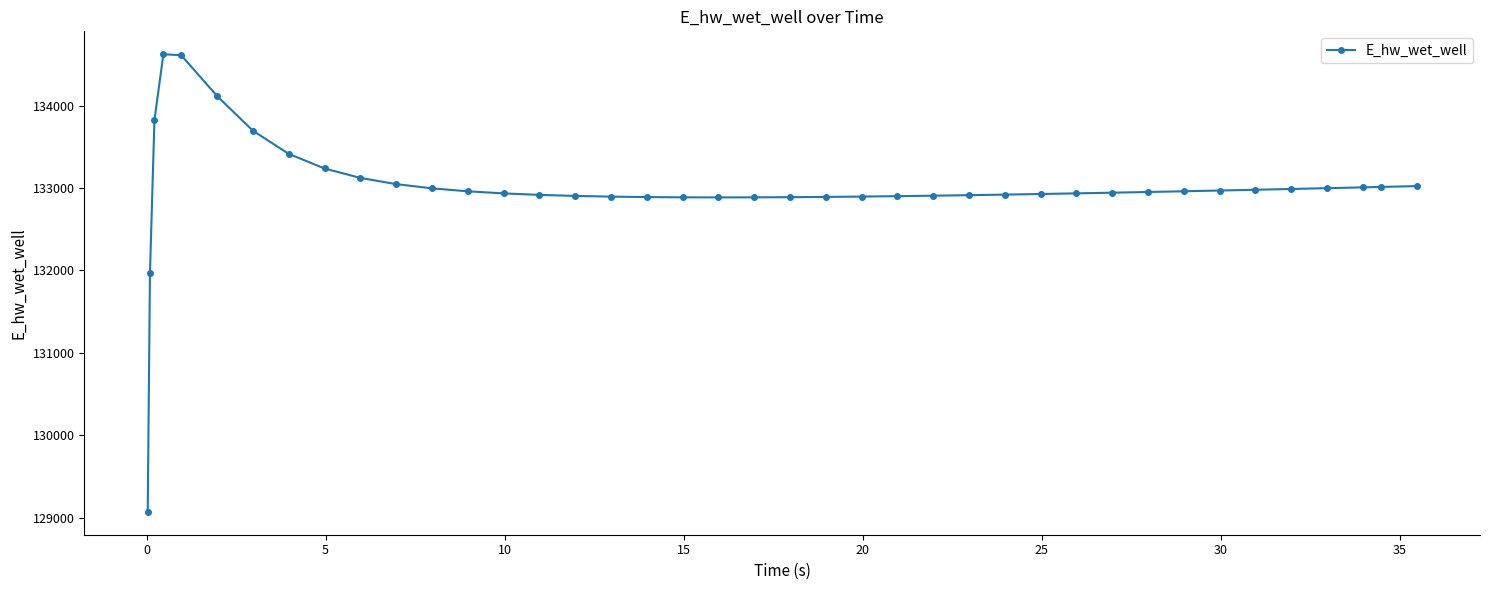

Does the chart have visible grid lines?

No